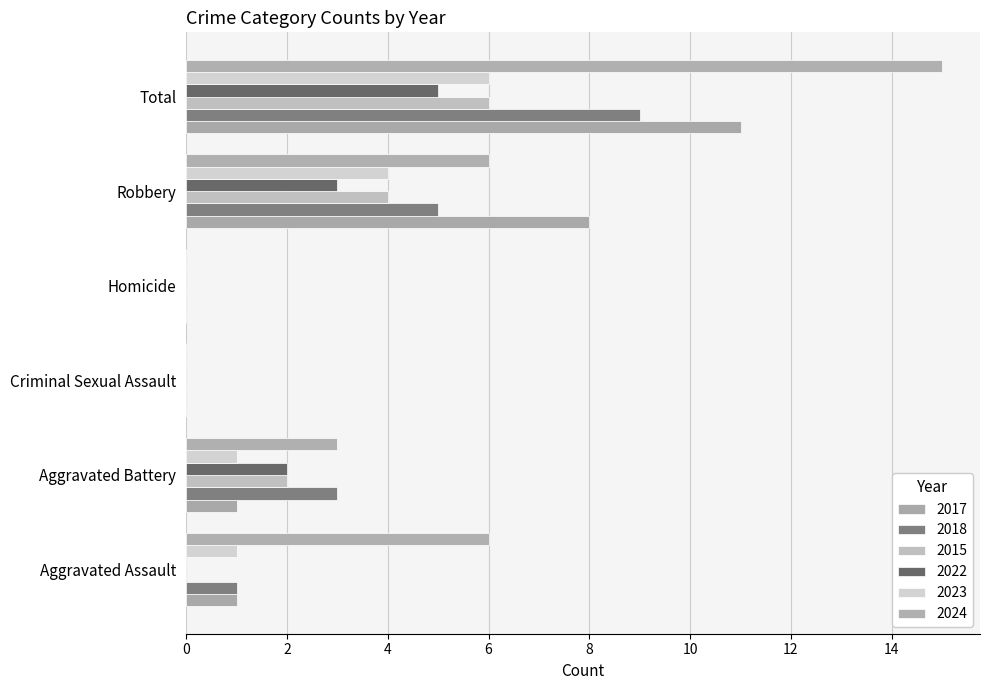

What is the label of the 2nd bar from the left?

Aggravated Battery